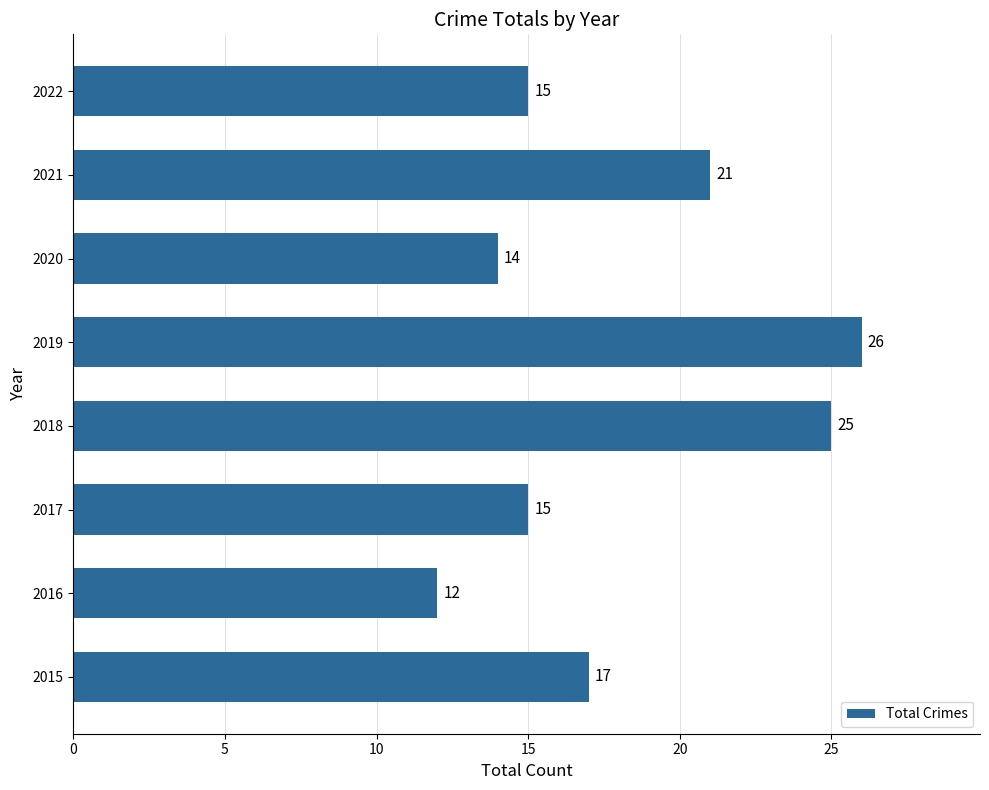

Reading top to bottom, what are all the values shown in this chart?

2022=15	2021=21	2020=14	2019=26	2018=25	2017=15	2016=12	2015=17